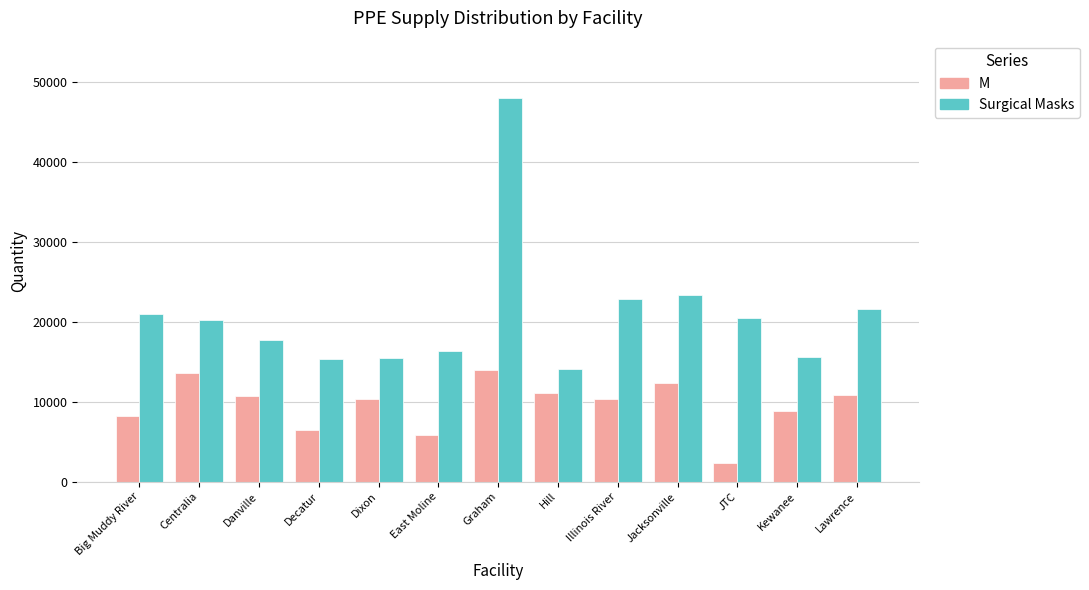

The M series shows 11100 at Hill. True or false?

True